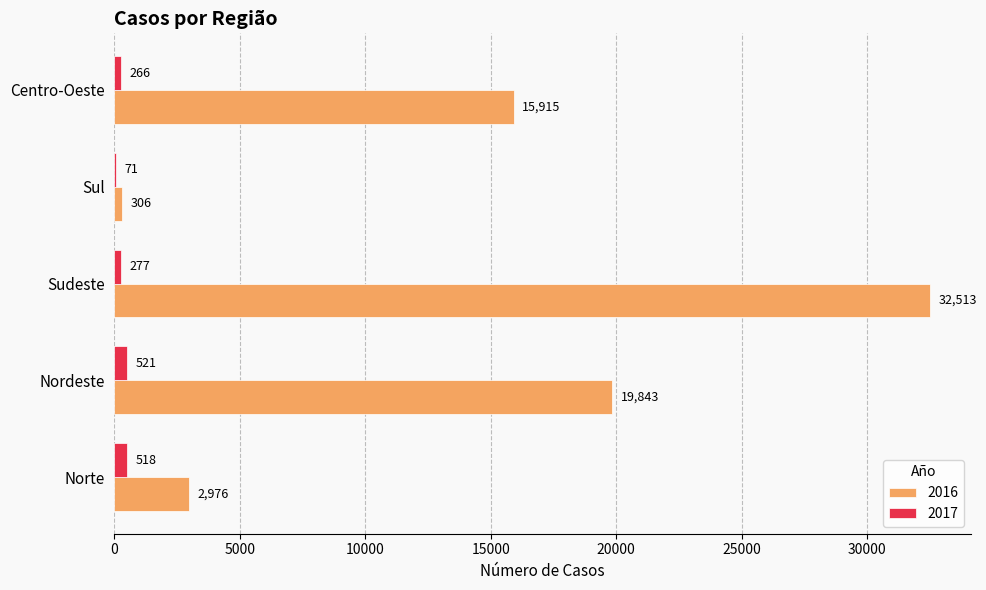

Between Nordeste and Sudeste, which series saw the biggest shift?

2016